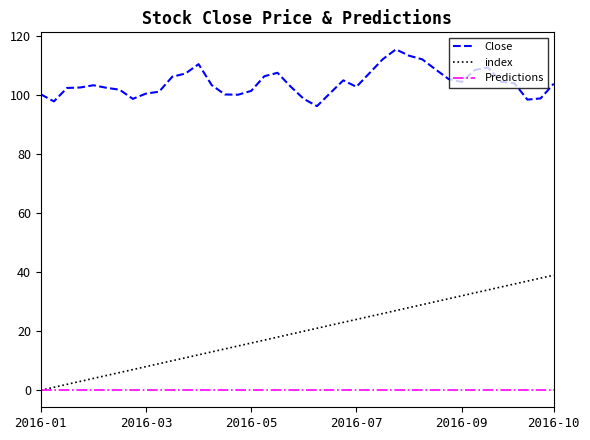

Which series has the widest spread of values?

index